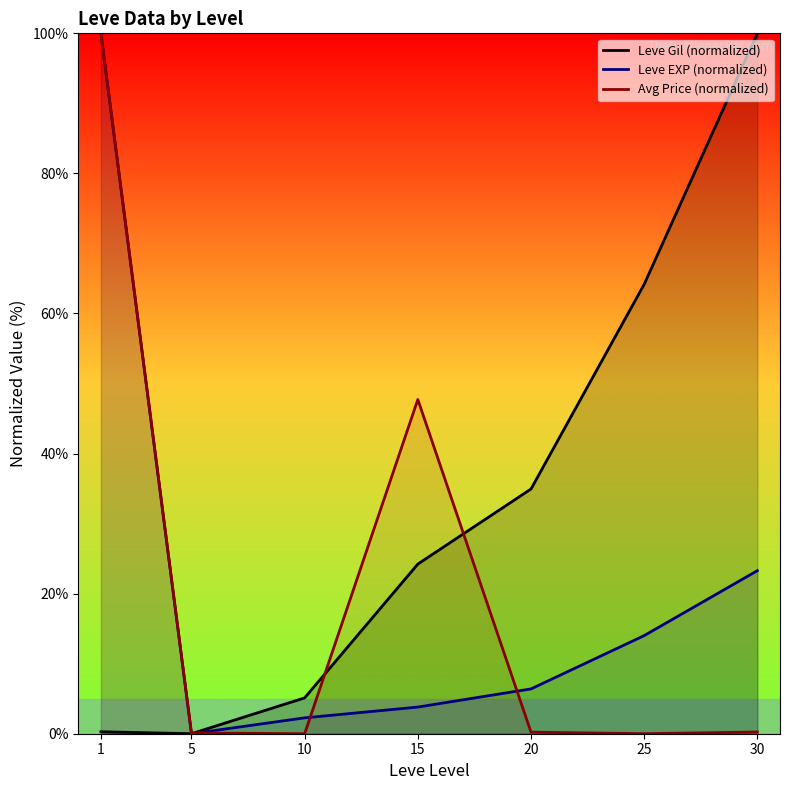

What is the average value of the Leve Gil (normalized) series?

32.7